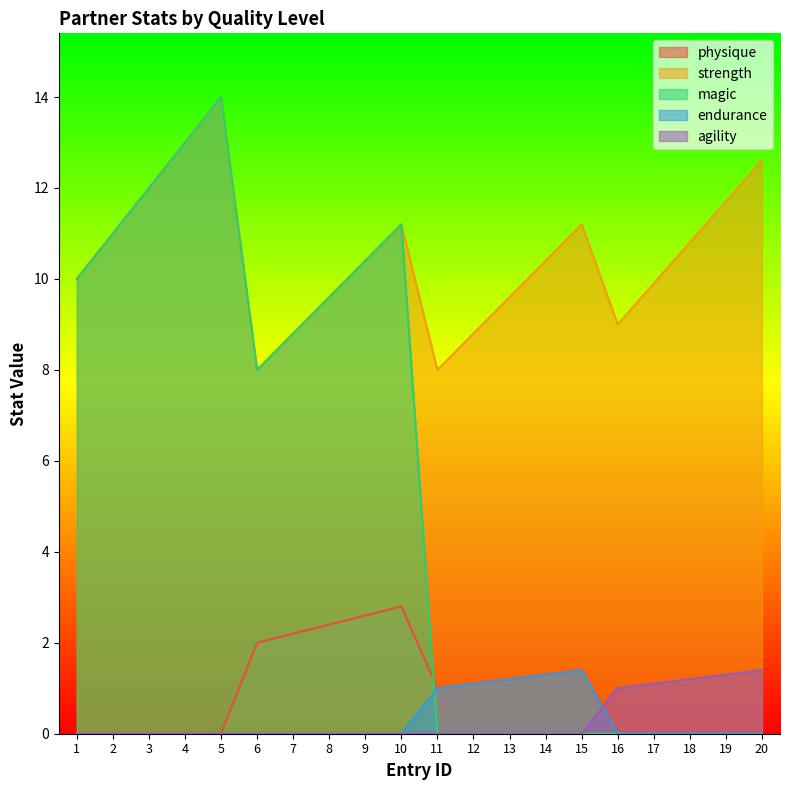

What is the total value across all series at 8?

21.6